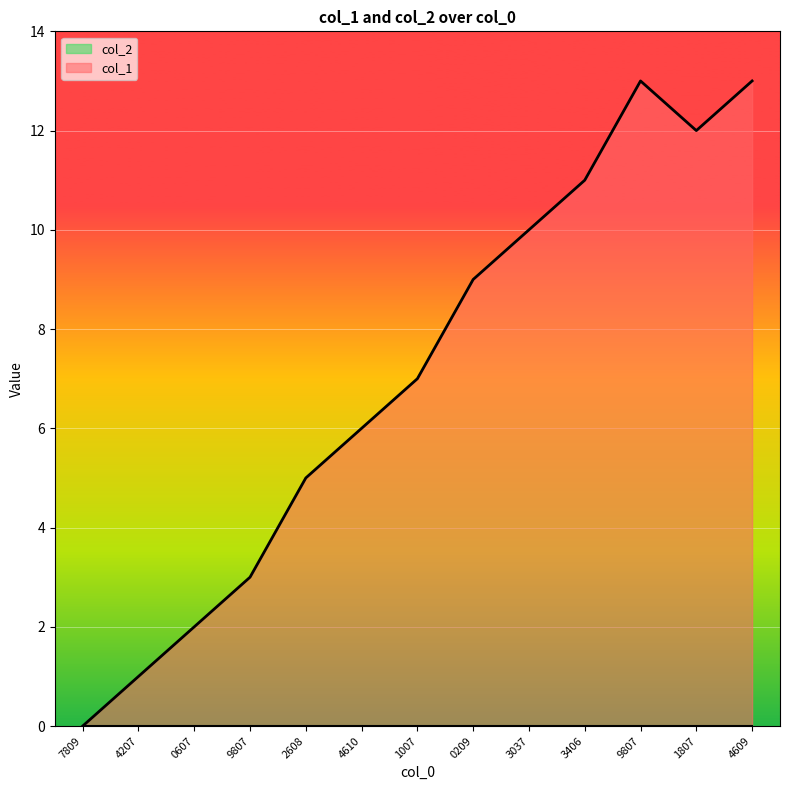

Rank the categories by value from highest to lowest.

9807, 4609, 1807, 3406, 3037, 0209, 1007, 4610, 2608, 9807, 0607, 4207, 7809